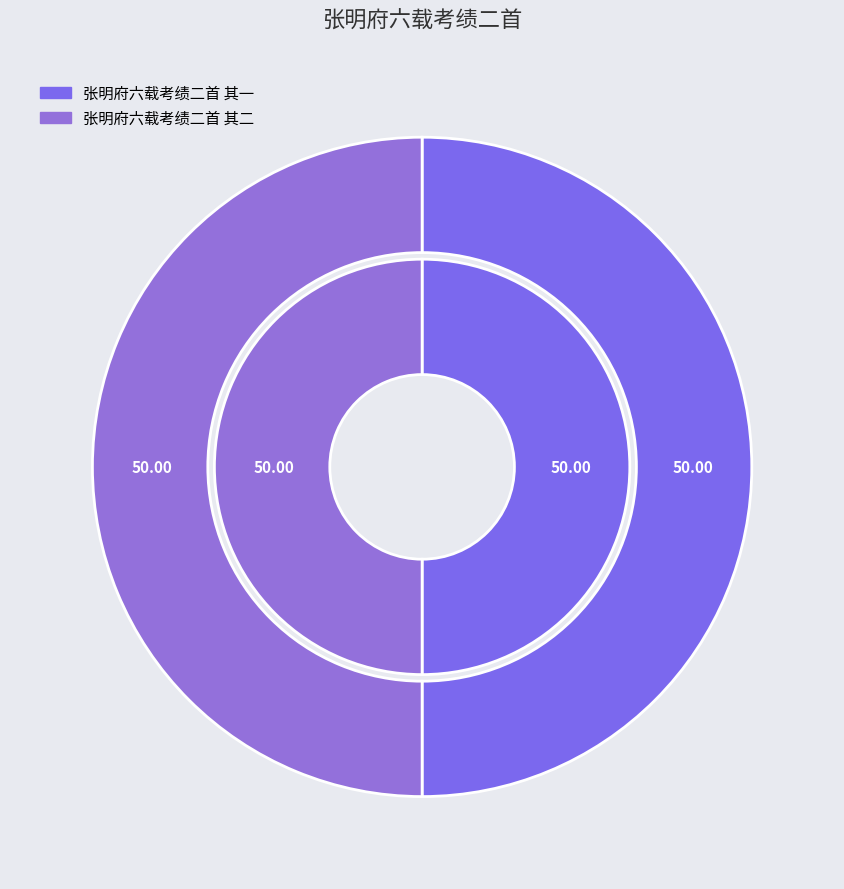

To the nearest percent, what percentage of the pie is 张明府六载考绩二首 其二?

50%